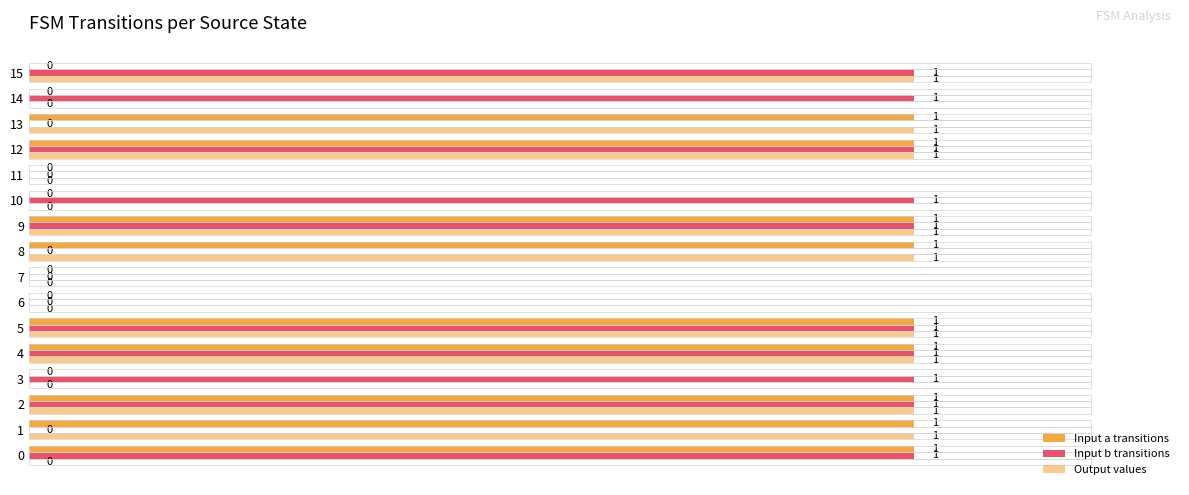

How many positive values does the Input b transitions series have?

10